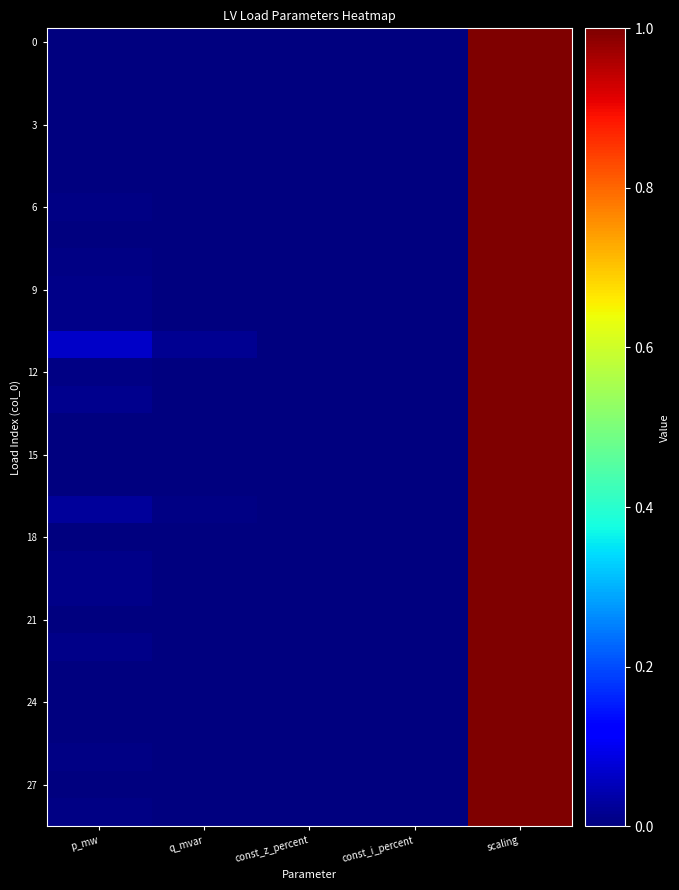

Between scaling and const_i_percent, which is larger?

scaling